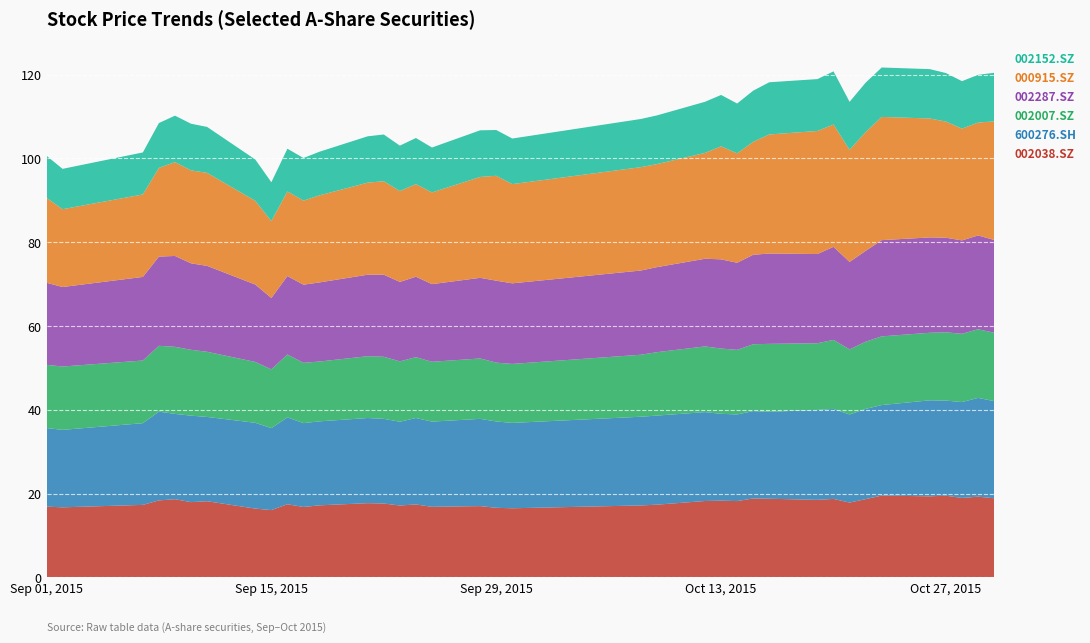

Reading right to left, extract all data points from this chart.

002038.SZ: 18.9	19.3	19.0	19.5	19.3	19.5	18.7	17.9	18.7	18.5	18.8	18.8	18.2	18.3	18.2	17.4	17.2	16.5	16.6	17.0	16.8	17.4	17.2	17.6	17.7	17.2	16.8	17.5	16.1	16.4	18.2	18.0	18.7	18.4	17.3	16.7	16.9
600276.SH: 23.2	23.6	22.9	22.7	22.9	21.6	21.5	21.0	21.5	21.5	20.8	20.9	20.7	20.7	21.2	21.3	21.2	20.4	20.6	20.8	20.3	20.6	20.0	20.2	20.3	20.1	20.0	20.7	19.6	20.5	20.1	20.7	20.4	21.2	19.5	18.5	18.8
002007.SZ: 16.3	16.4	16.3	16.3	16.1	16.4	16.0	15.5	16.5	15.9	16.2	16.0	15.4	15.6	15.7	15.1	14.8	14.1	14.0	14.4	14.3	14.5	14.4	14.8	14.8	14.3	14.4	15.0	14.0	14.5	15.6	15.7	16.0	15.7	15.0	15.1	15.1
002287.SZ: 22.2	22.4	22.3	22.6	22.8	23.0	21.7	20.9	22.2	21.3	21.6	21.4	20.8	21.3	20.9	20.3	20.1	19.2	19.6	19.2	18.5	19.2	19.0	19.6	19.5	18.9	18.6	18.7	17.0	18.5	20.5	20.6	21.7	21.3	20.0	19.0	19.6
000915.SZ: 28.3	26.9	26.7	27.7	28.4	29.4	28.4	26.8	29.2	29.4	28.4	27.0	26.1	27.0	25.3	24.6	24.7	23.7	25.0	24.1	21.9	22.1	21.7	22.3	22.0	20.8	20.1	20.2	18.4	20.0	22.2	22.2	22.4	21.2	19.7	18.6	20.3
002152.SZ: 11.6	11.4	11.3	11.6	11.8	11.8	11.8	11.5	12.7	12.4	12.5	12.2	11.9	12.3	12.2	11.6	11.5	10.9	10.9	11.1	10.7	11.0	10.8	11.2	11.1	10.4	10.2	10.2	9.3	9.9	11.0	11.1	11.1	10.7	10.0	9.6	10.0